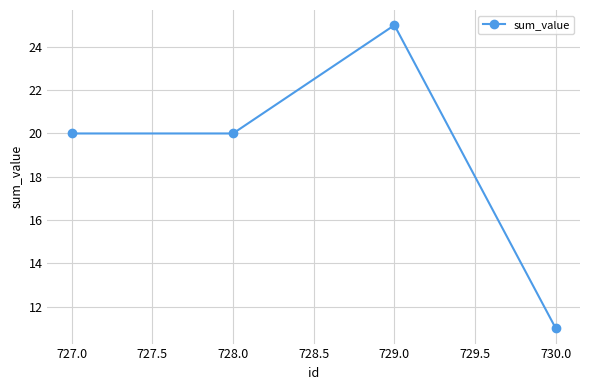

At which category does the chart reach its peak across all series?

729.0